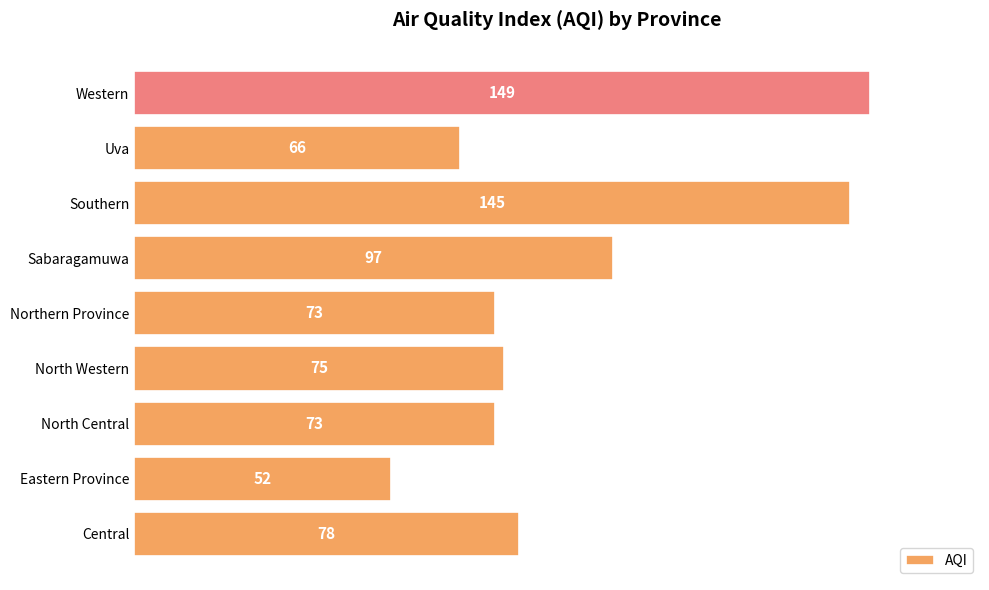

True or false: the data shows 66 at Sabaragamuwa.

False